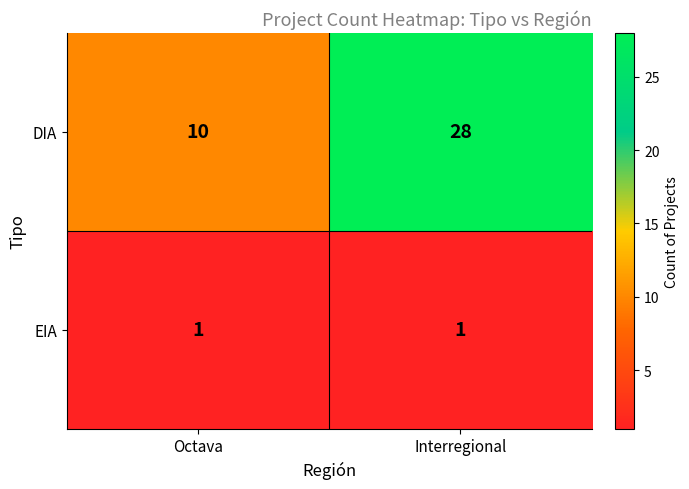

What is the total value across all series at Octava?

11